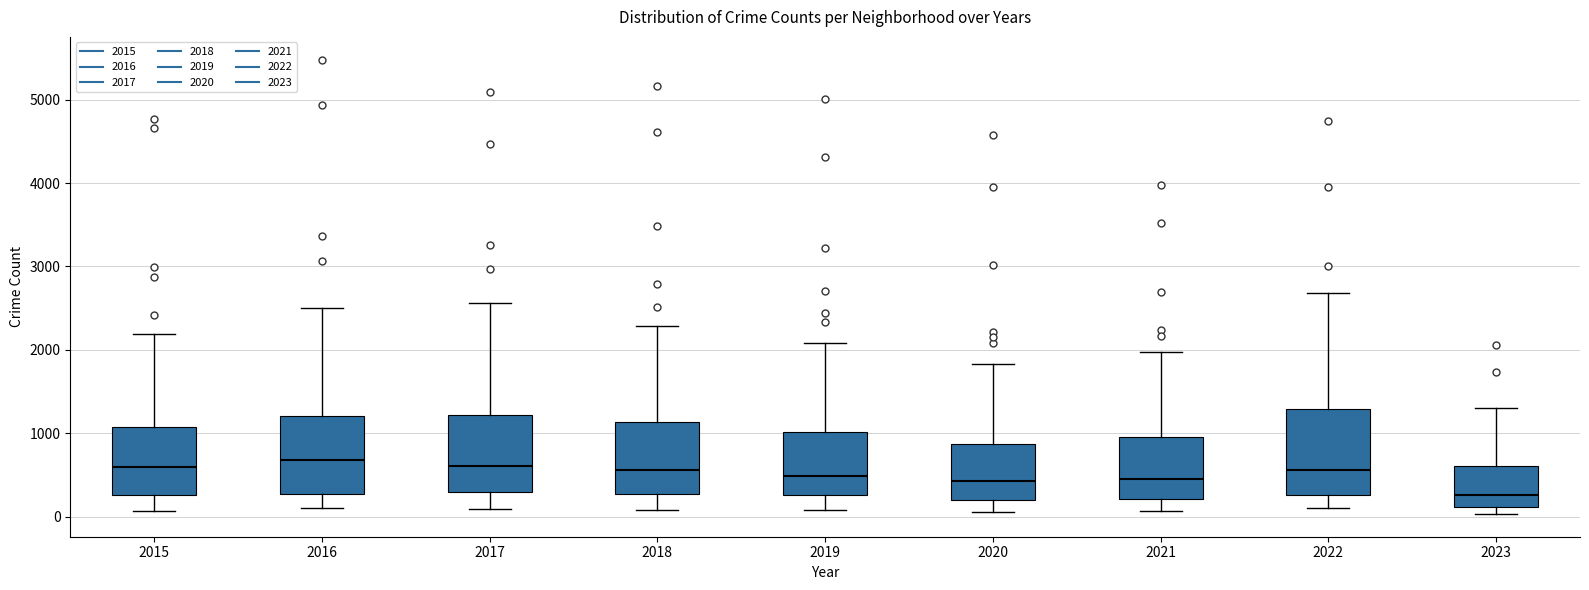

Where does the lower whisker of the box at x = 2021 end on the y-axis? The values are not printed on the chart, so give them approximately, as read against the axis.

100